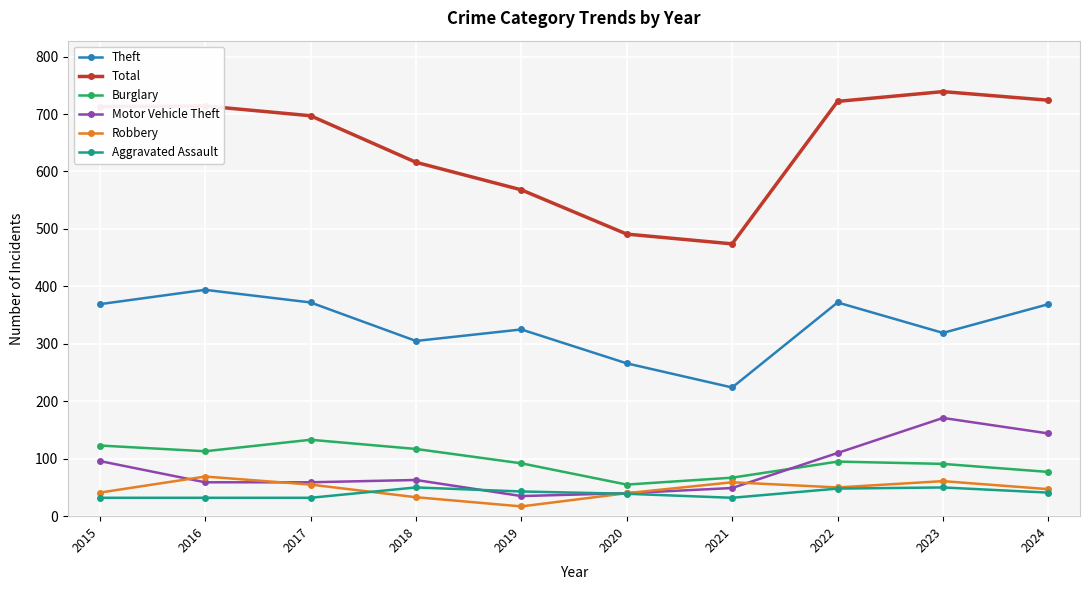

Is it true that Motor Vehicle Theft equals 171 at 2023?

True